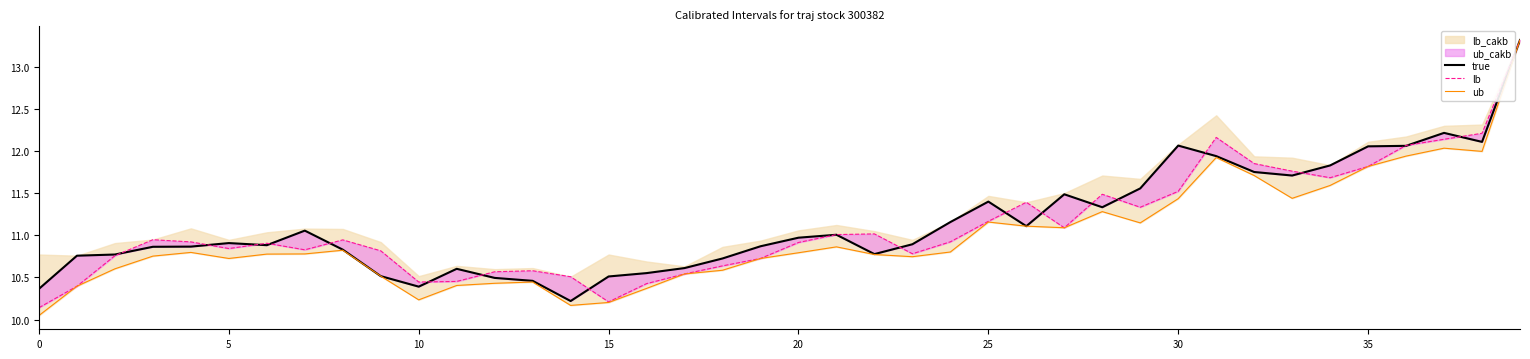

Is it true that ub equals 11.3 at 28?

True